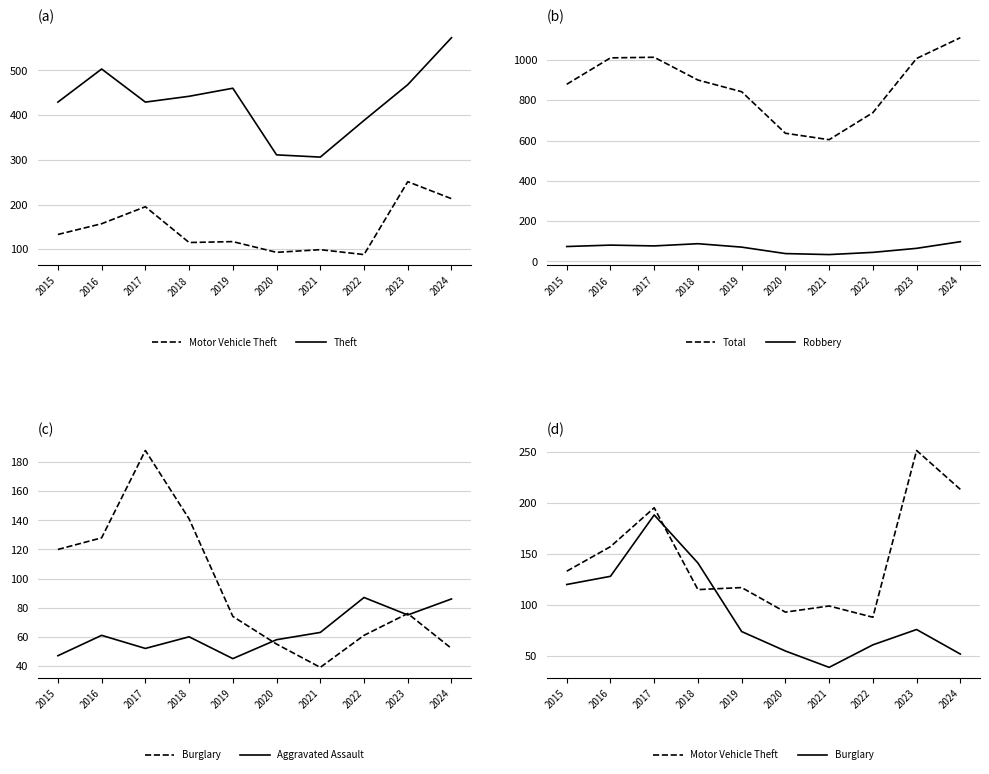

What is the difference between the maximum and minimum values in the Aggravated Assault series?

42